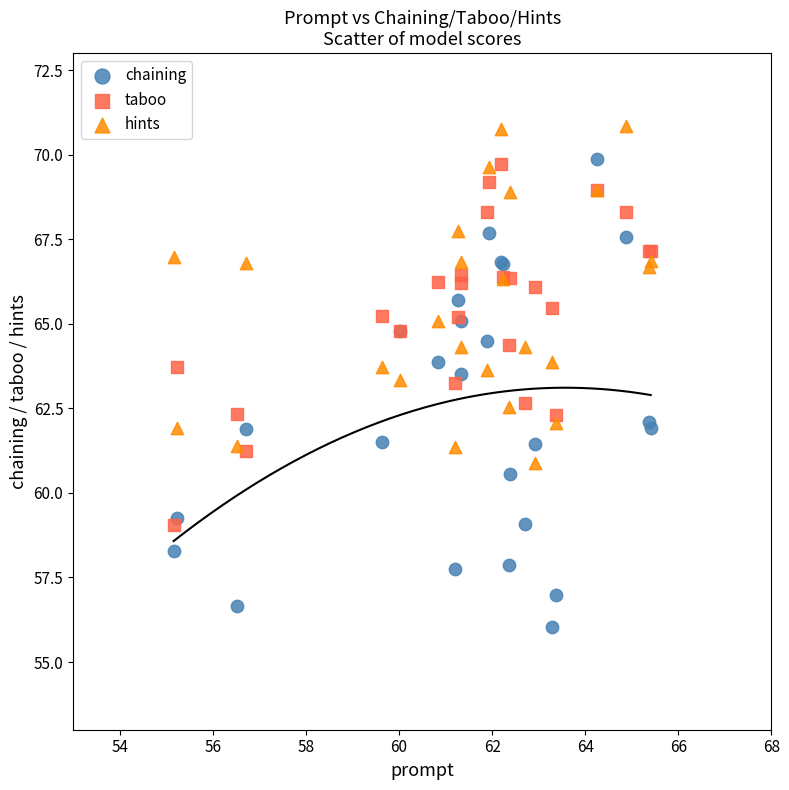

What are all the series names shown in the legend?

chaining, taboo, hints